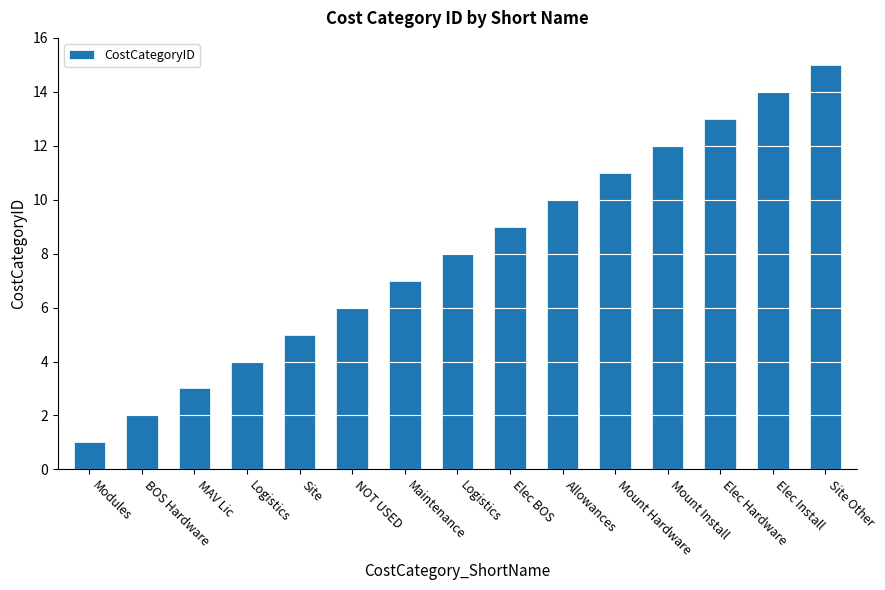

How many bars are there in total?

15